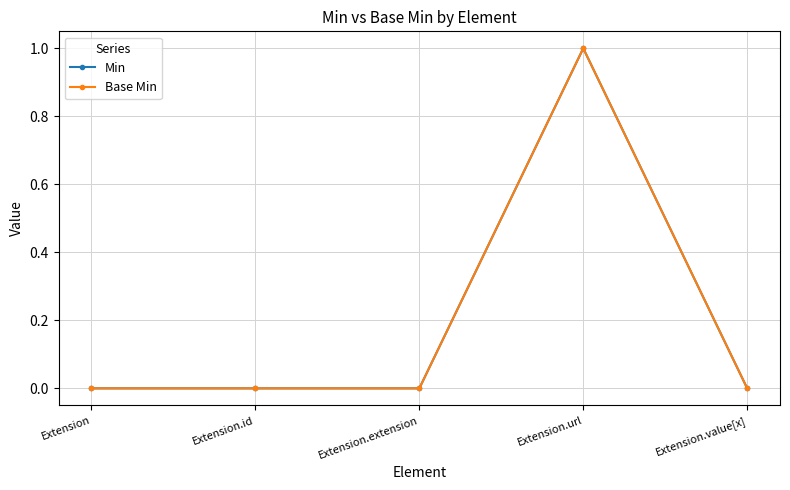

How many lines are shown in the chart?

2